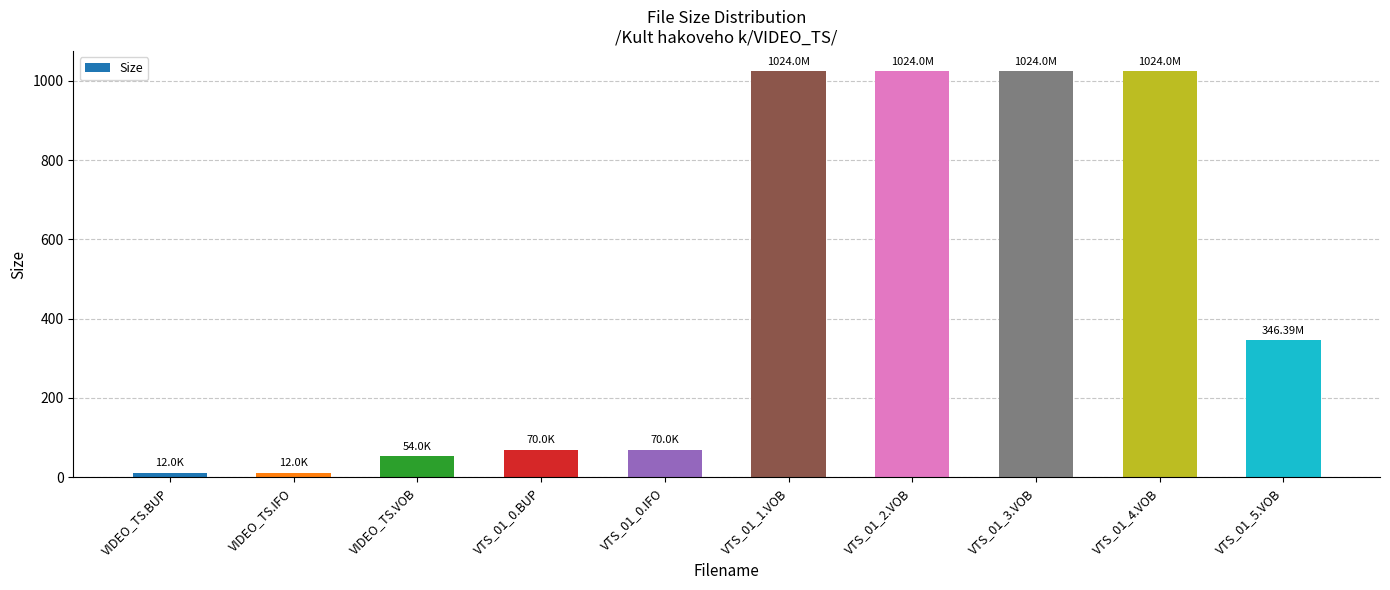

Reading left to right, what are all the values shown in this chart?

12.0	12.0	54.0	70.0	70.0	1024.0	1024.0	1024.0	1024.0	346.4